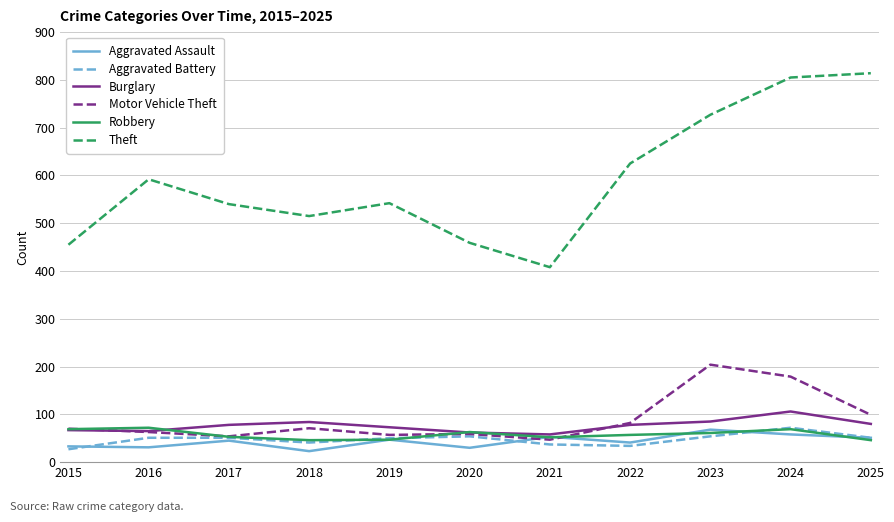

True or false: Aggravated Battery and Burglary cross at least once.

False